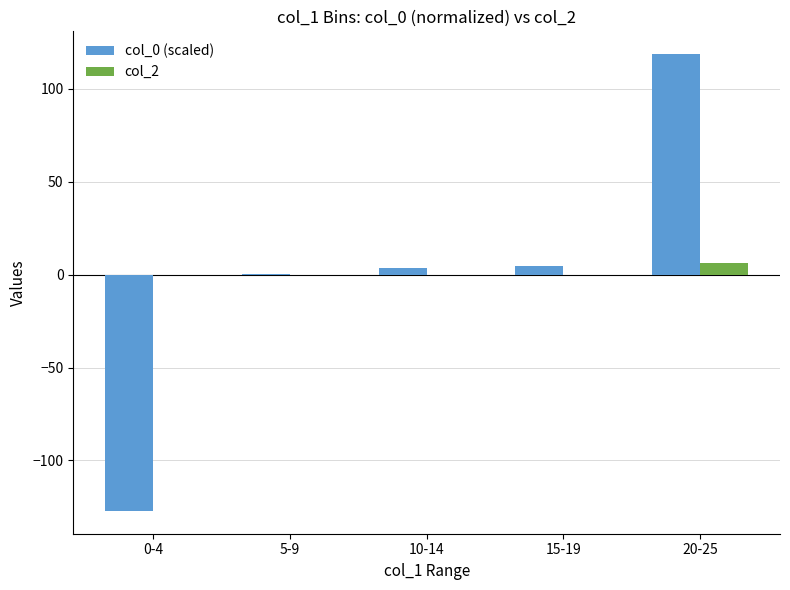

True or false: col_0 (scaled) has a value of 118.5 at 20-25.

True